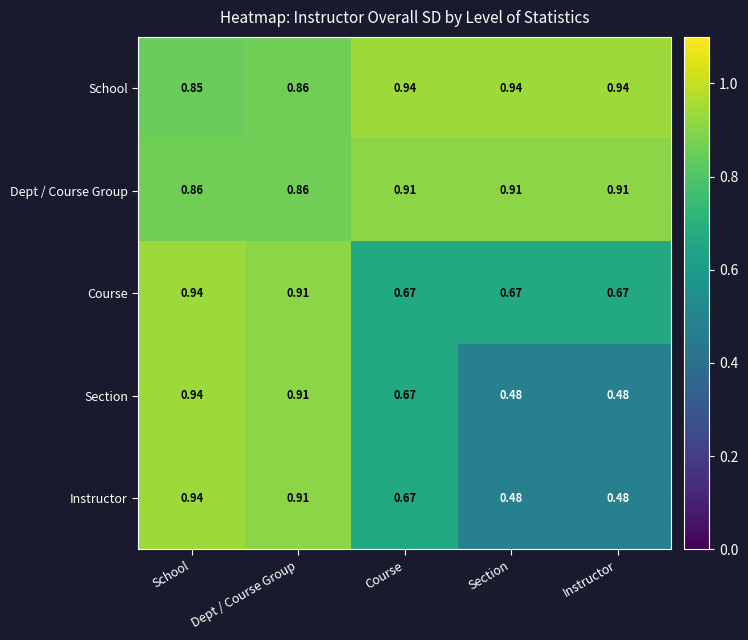

At which category is the sum across all series the highest?

School